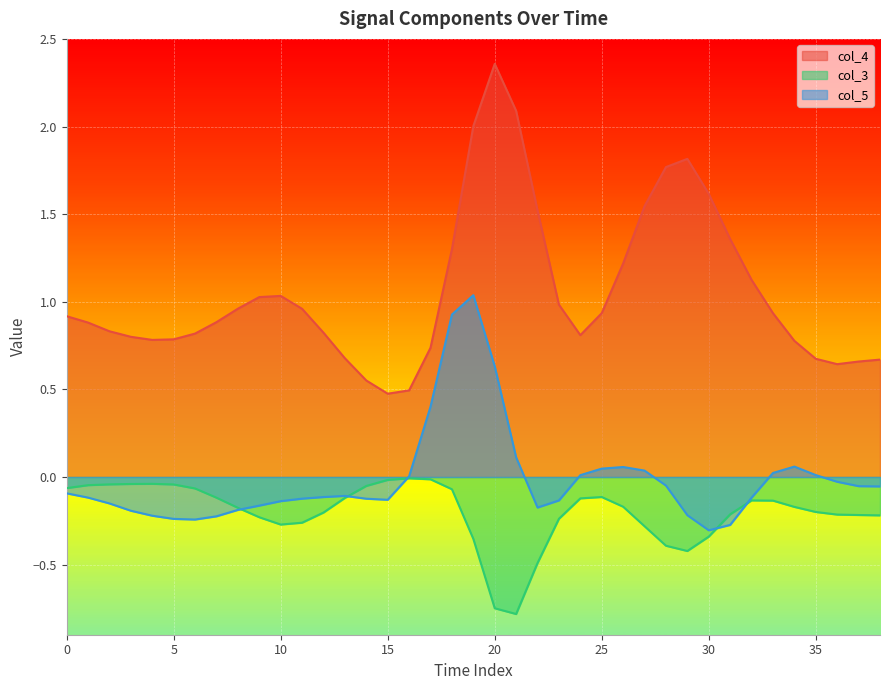

What value does the col_3 series have at 9?

-0.2